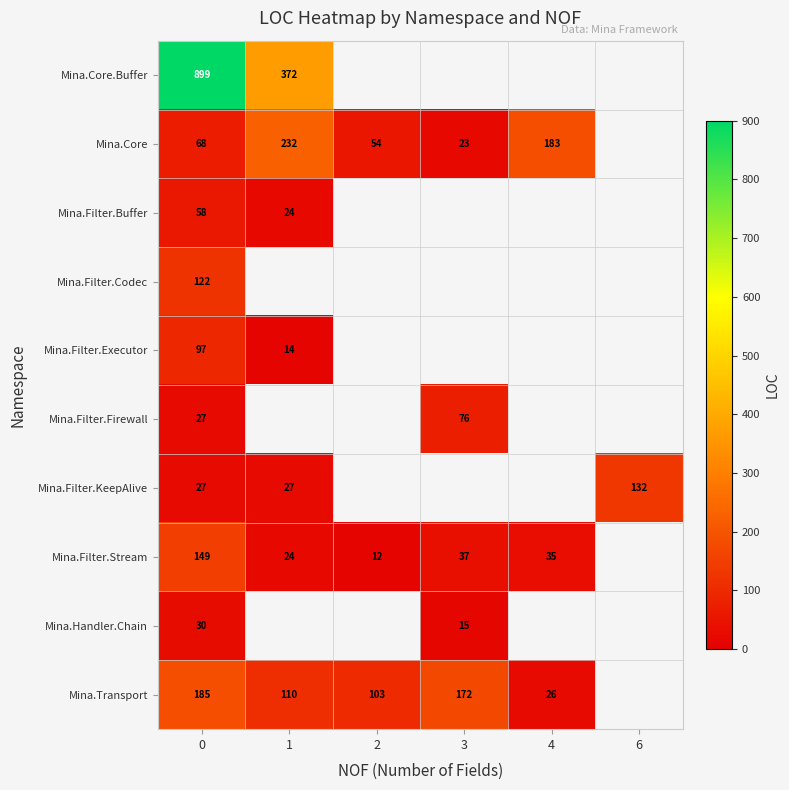

Count the number of data series in this chart.

10